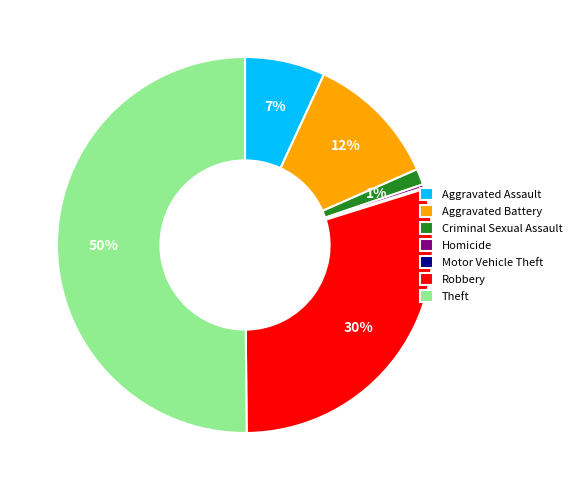

What is the largest slice in the pie chart?

Theft